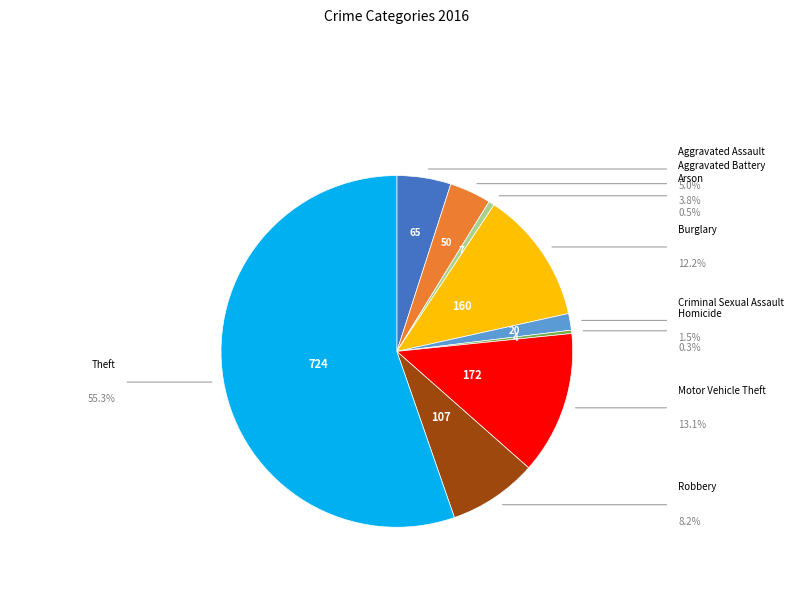

What is the change in value from Burglary to Criminal Sexual Assault?

-140